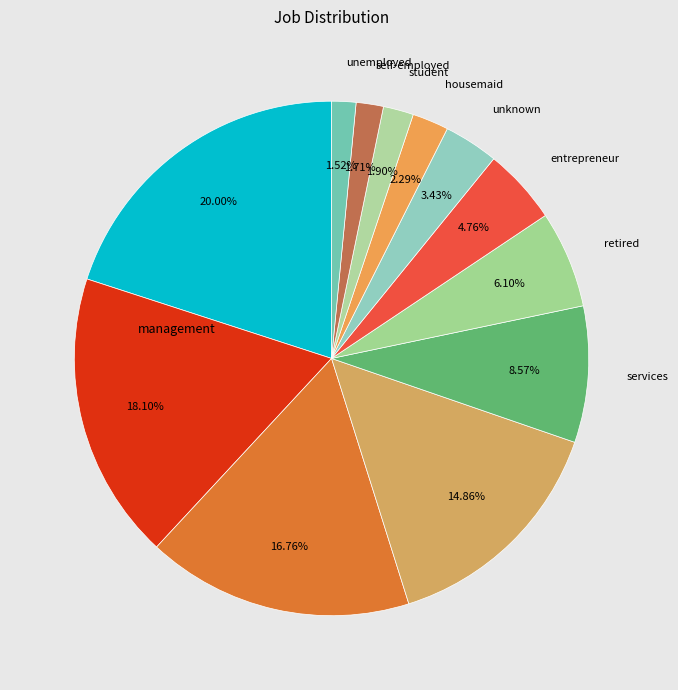

What is the smallest slice in the pie chart?

unemployed